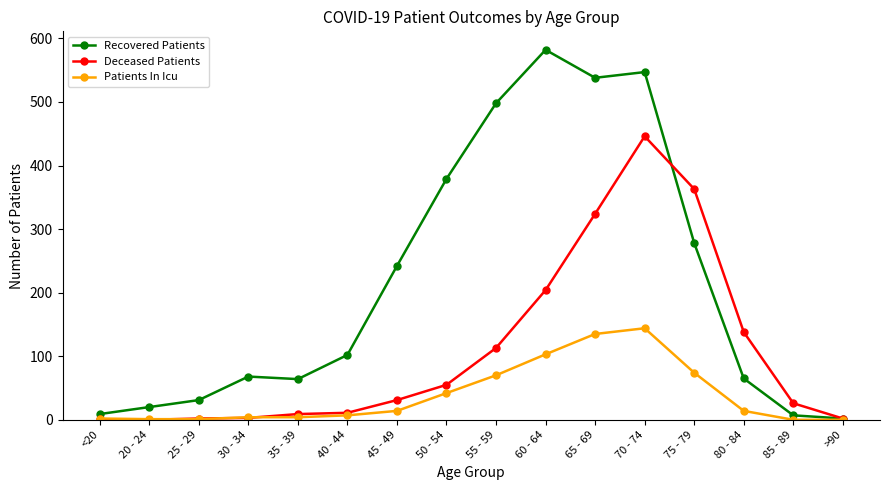

At which category is the sum across all series the highest?

70 - 74